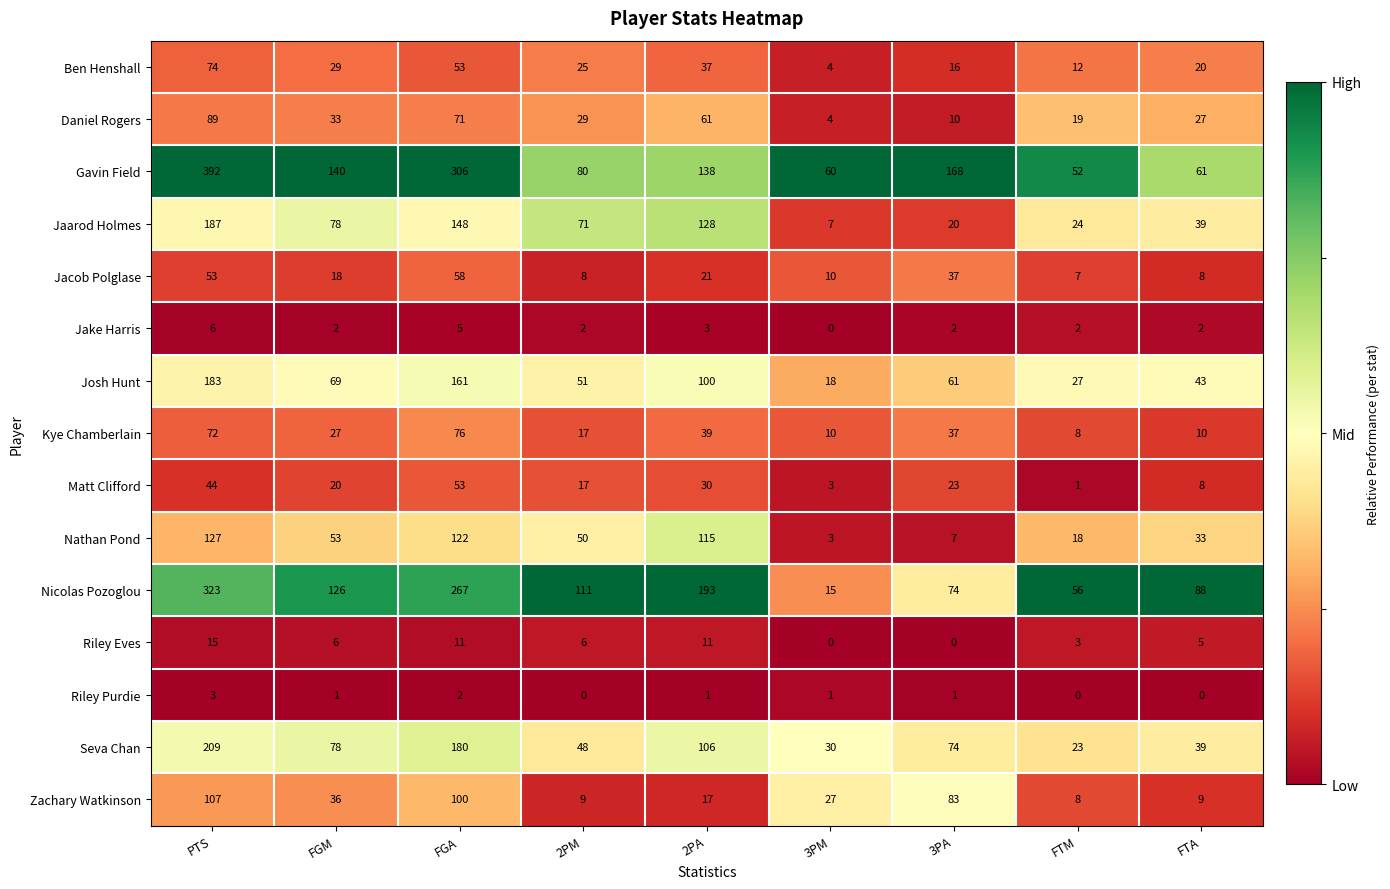

What is the spread (max minus min) of values at FGA?

304